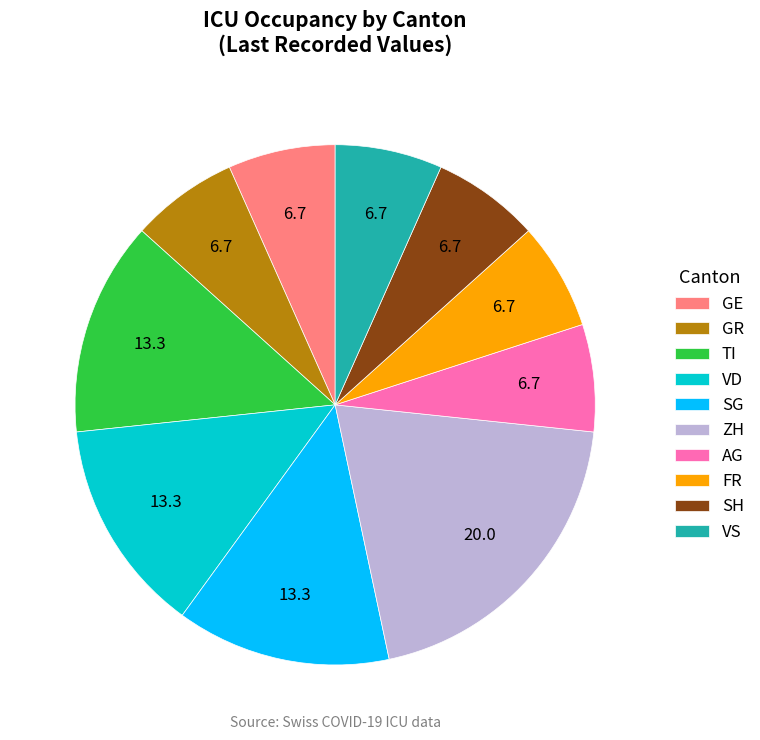

Is it true that VS is 21% of the pie?

False